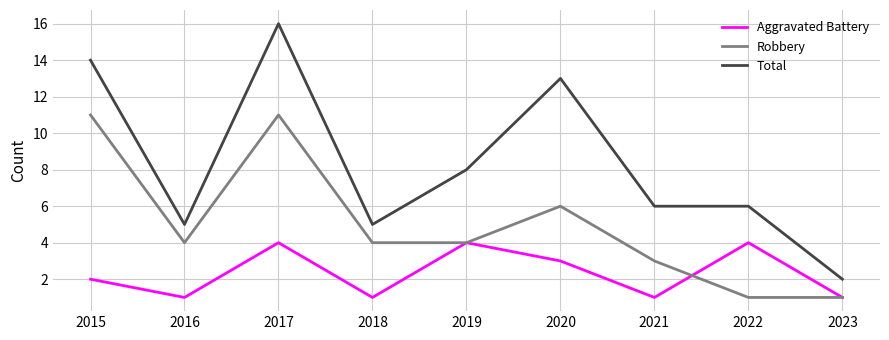

Where is the first local minimum for Robbery?

2016